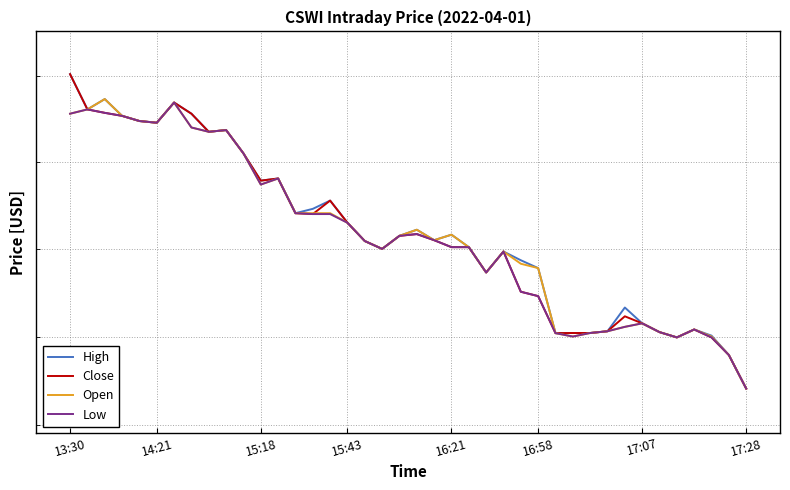

True or false: Low and Close intersect in this chart.

False